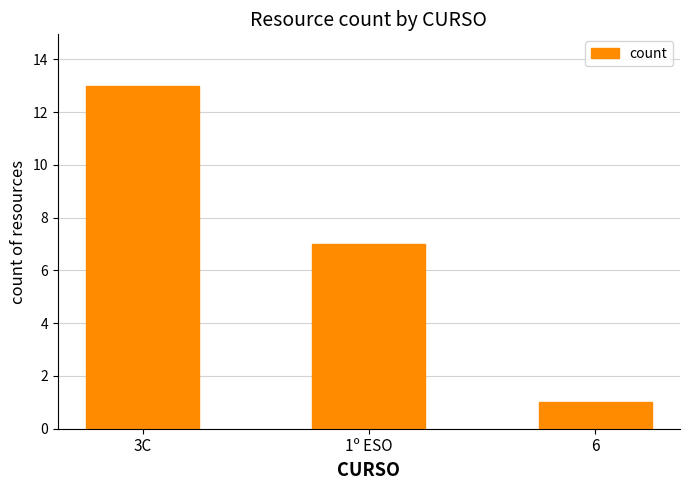

At which label does the data first exceed 7?

3C